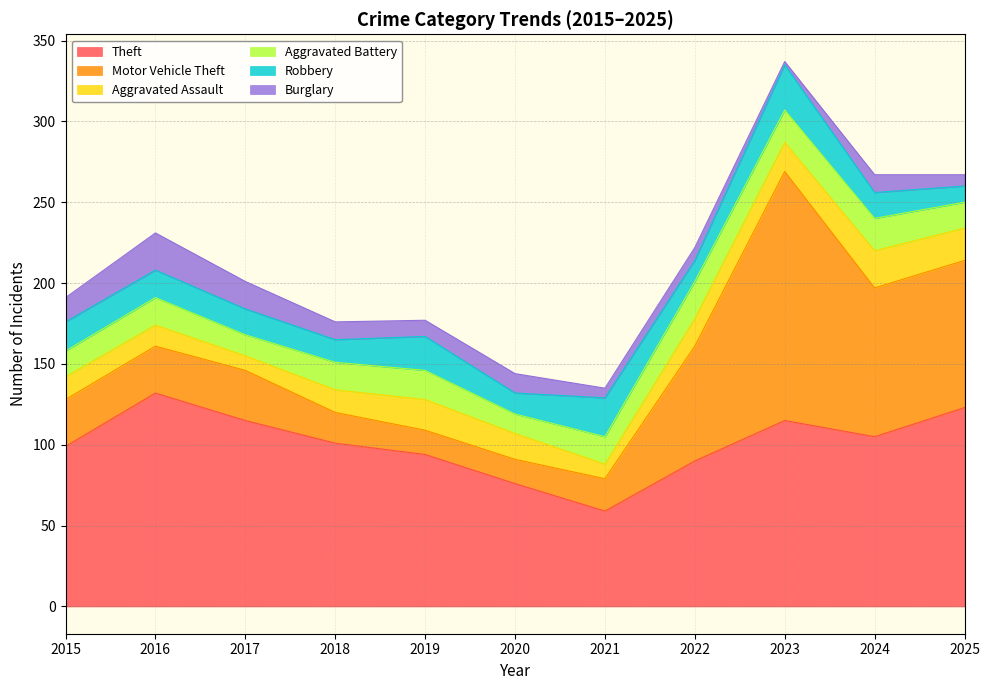

Which category has the highest value across all series?

2023